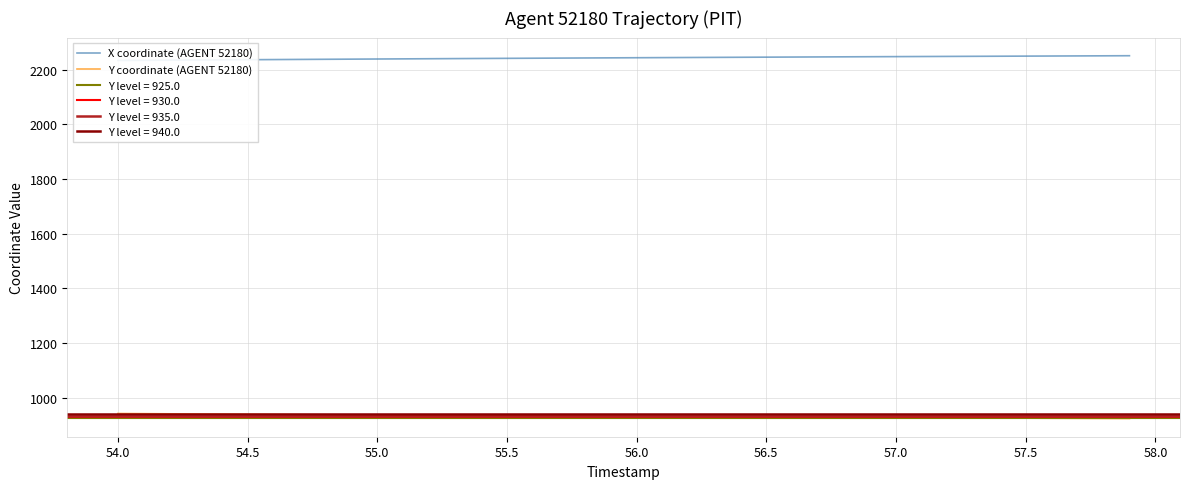

What is the highest value of the Y coordinate (AGENT 52180) series?

942.5